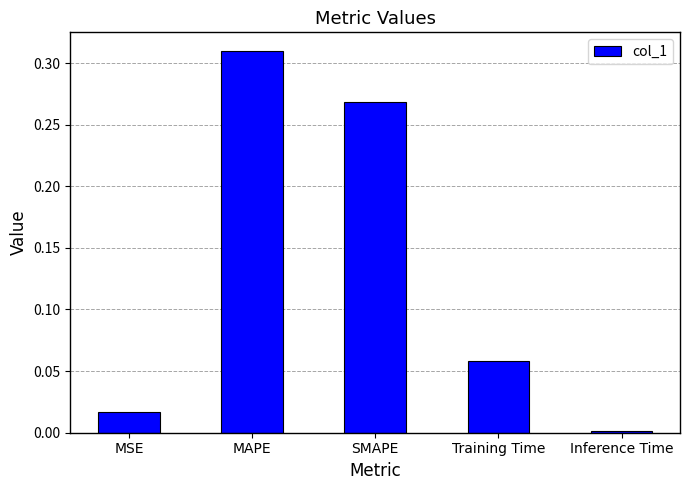

What is the label of the 3rd bar from the left?

SMAPE